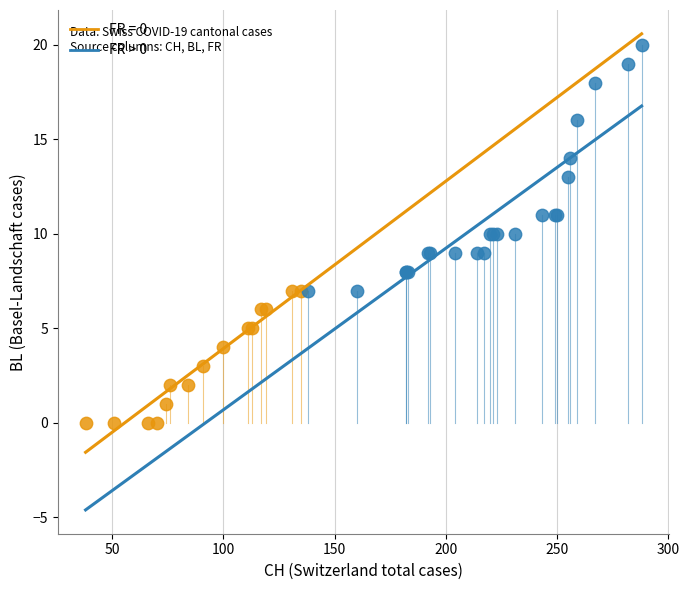

Which series reaches the maximum Y coordinate?

FR > 0